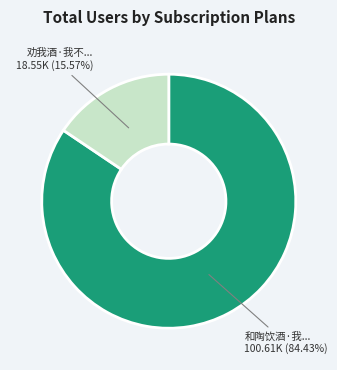

Is there any slice that represents more than half of the pie?

Yes